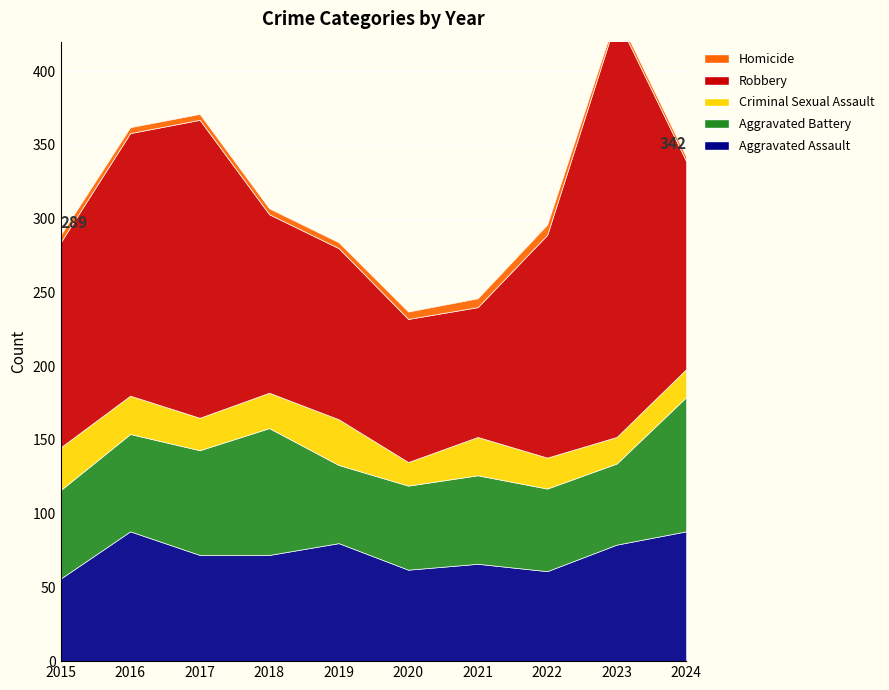

List the series in order of their peak value, lowest first.

Homicide, Criminal Sexual Assault, Aggravated Assault, Aggravated Battery, Robbery